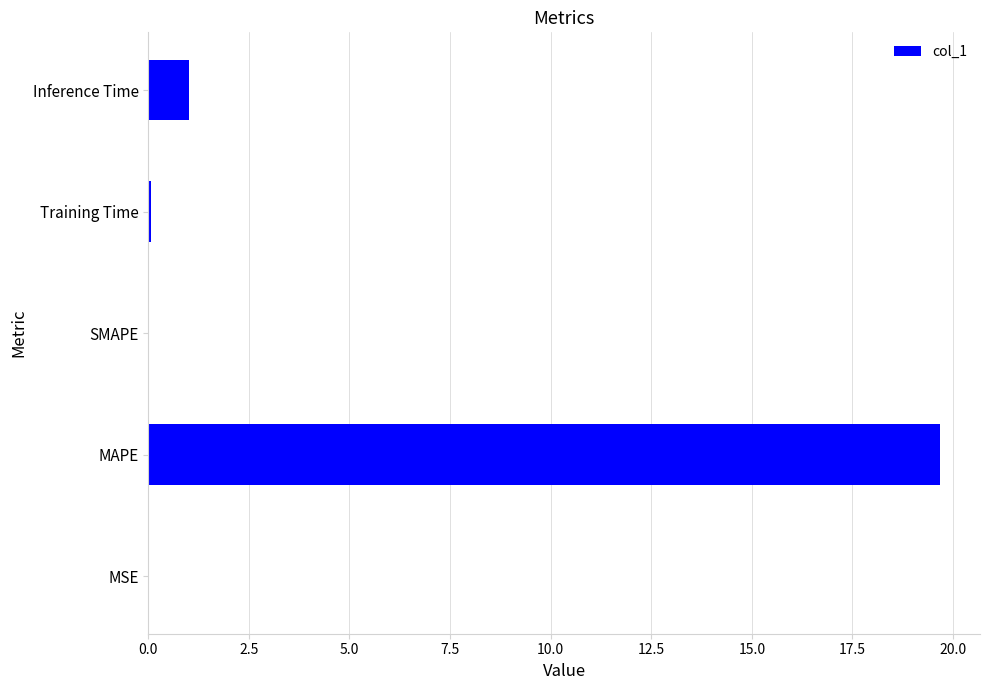

What is the change in value from MAPE to Inference Time?

-18.7